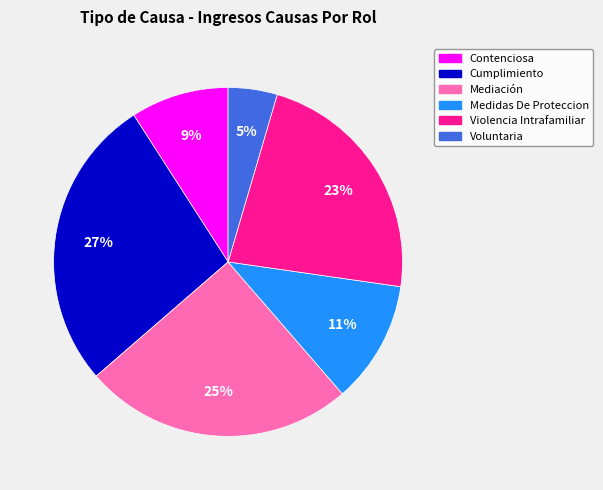

To the nearest percent, what portion does Mediación represent?

25%